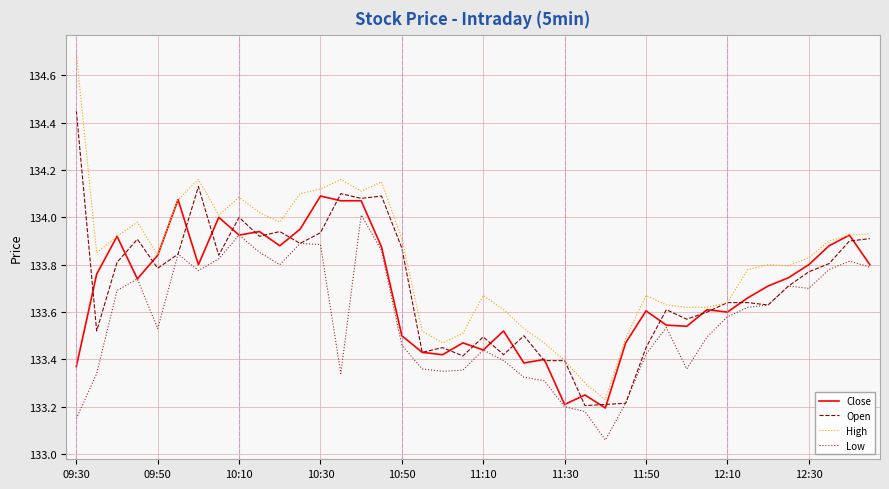

List the series in order of their peak value, lowest first.

Low, Close, Open, High